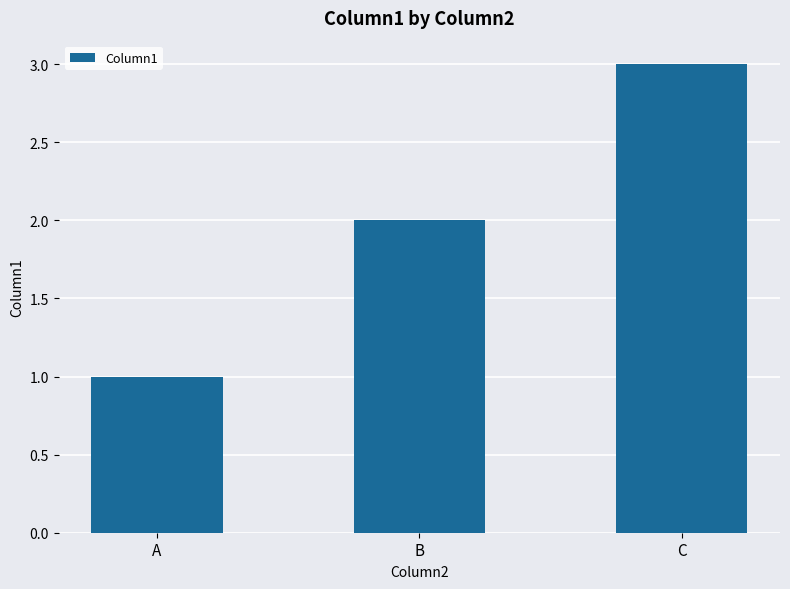

What is the difference between the maximum and second lowest values?

1